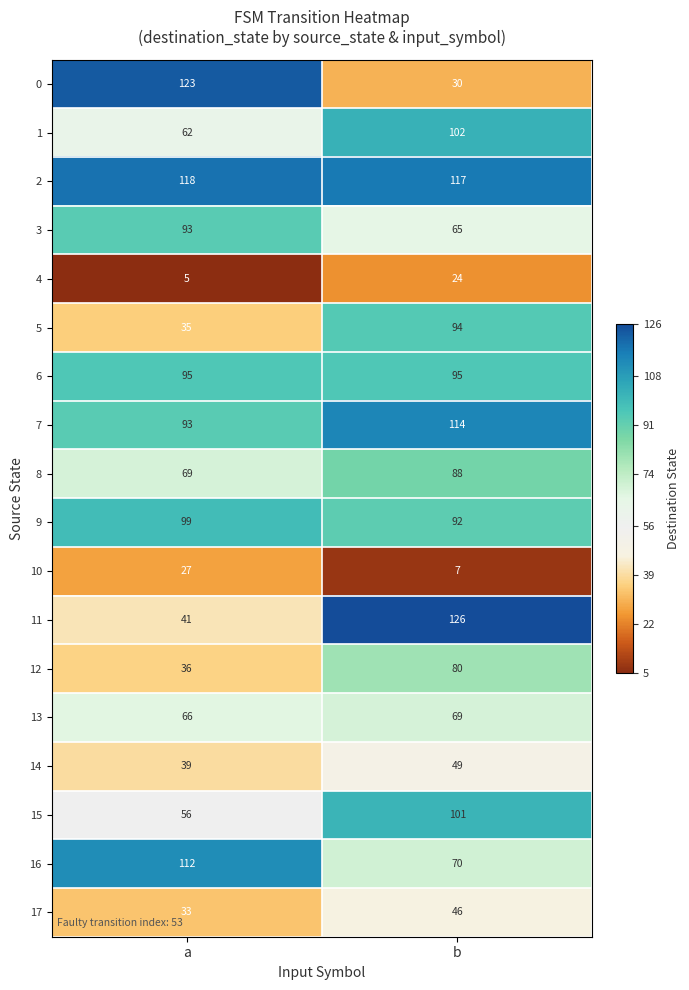

What is the difference between the 1 values at b and a?

40